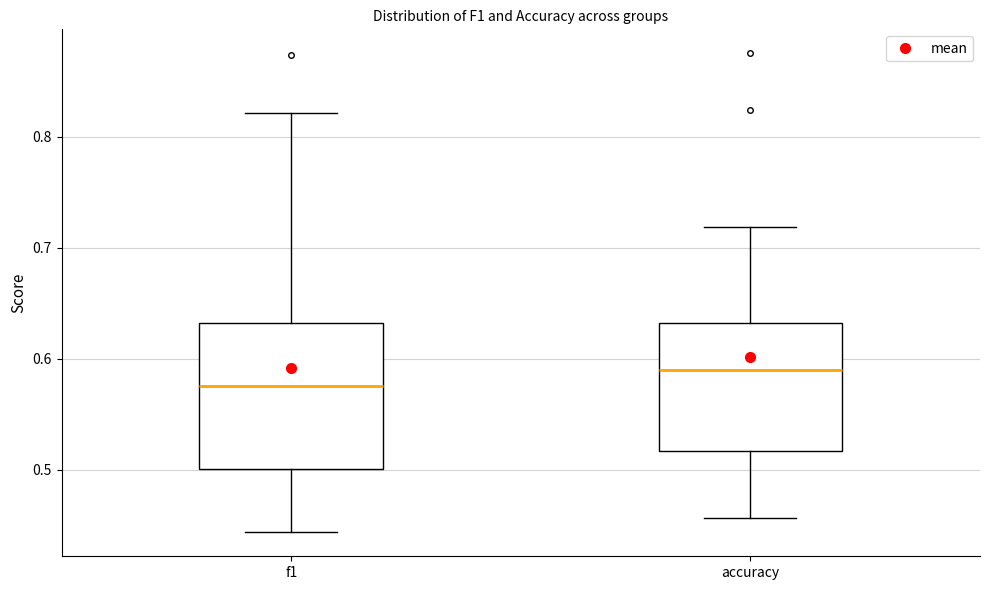

Which box is the tallest, from its lower edge to its upper edge?

f1